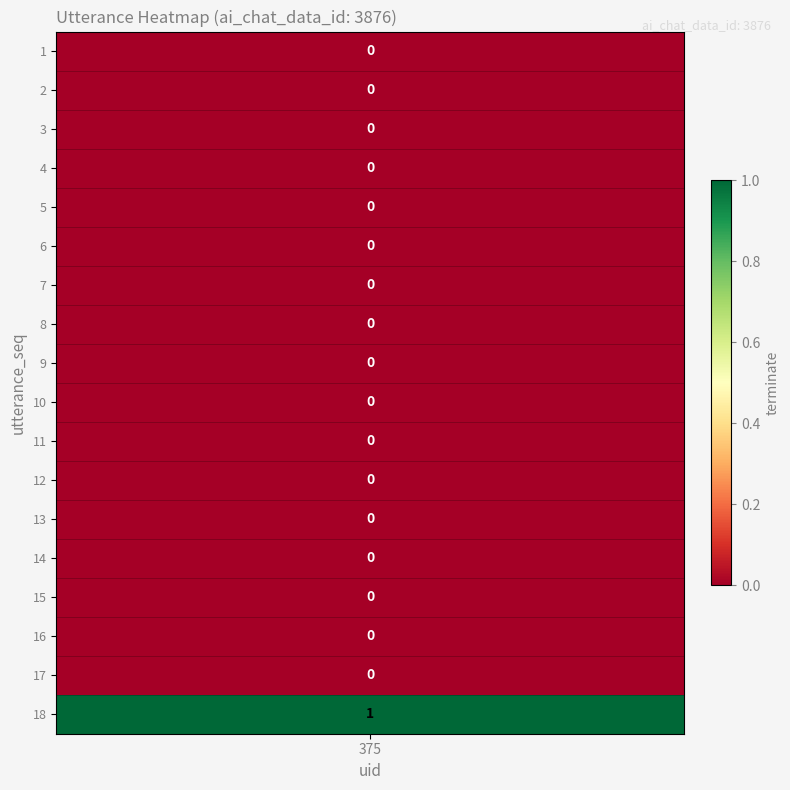

The value at 7 is 0. True or false?

False